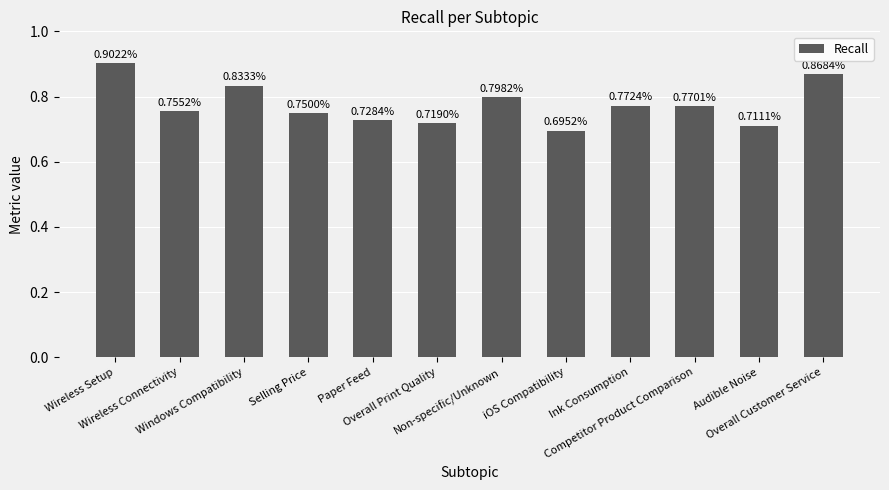

List the labels in order of value, largest first.

Wireless Setup, Overall Customer Service, Windows Compatibility, Non-specific/Unknown, Ink Consumption, Competitor Product Comparison, Wireless Connectivity, Selling Price, Paper Feed, Overall Print Quality, Audible Noise, iOS Compatibility